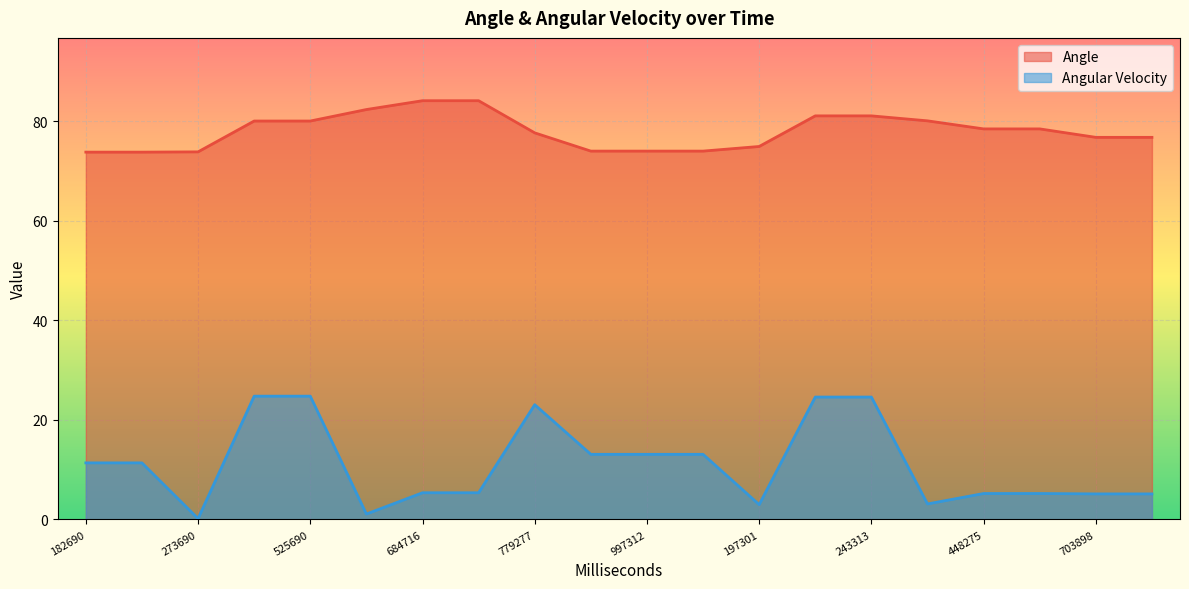

How many categories are shown in the chart?

20